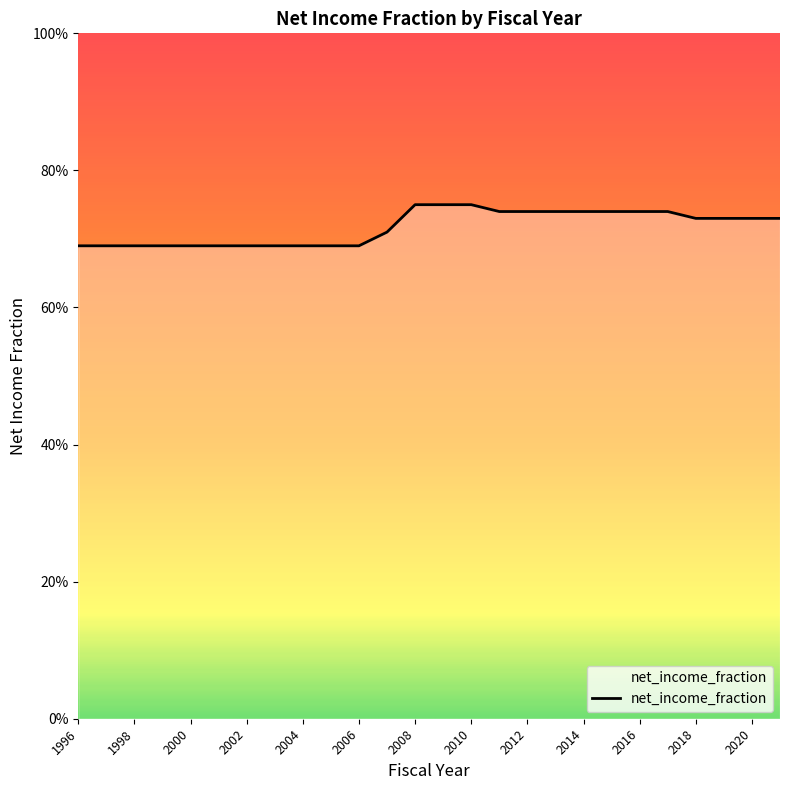

Rank the categories by value from lowest to highest.

1996, 1997, 1998, 1999, 2000, 2001, 2002, 2003, 2004, 2005, 2006, 2007, 2018, 2019, 2020, 2021, 2011, 2012, 2013, 2014, 2015, 2016, 2017, 2008, 2009, 2010